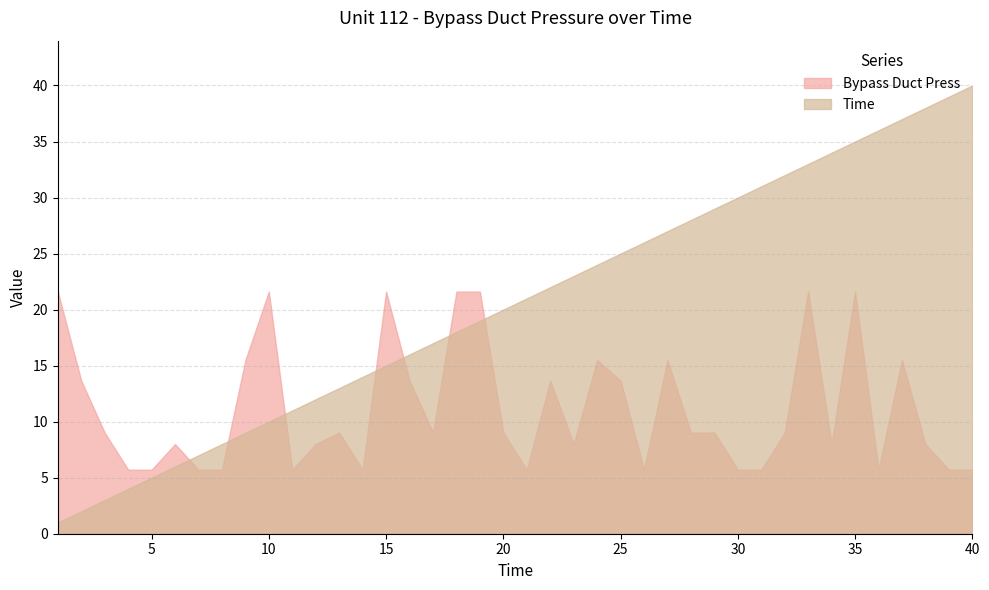

At how many categories does at least one series exceed 39?

1